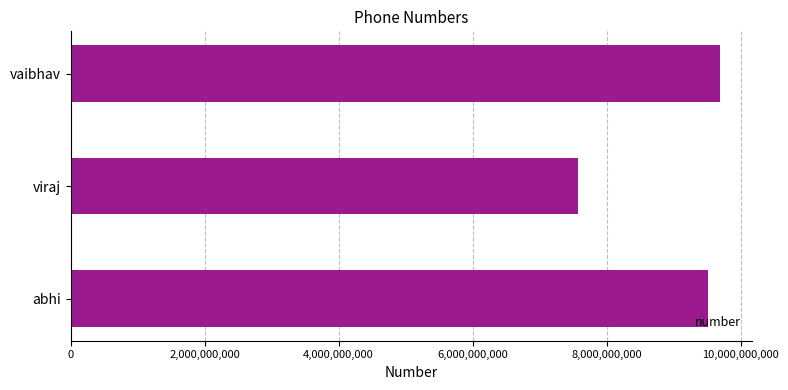

Are the bars grouped side by side (vs. stacked)?

No